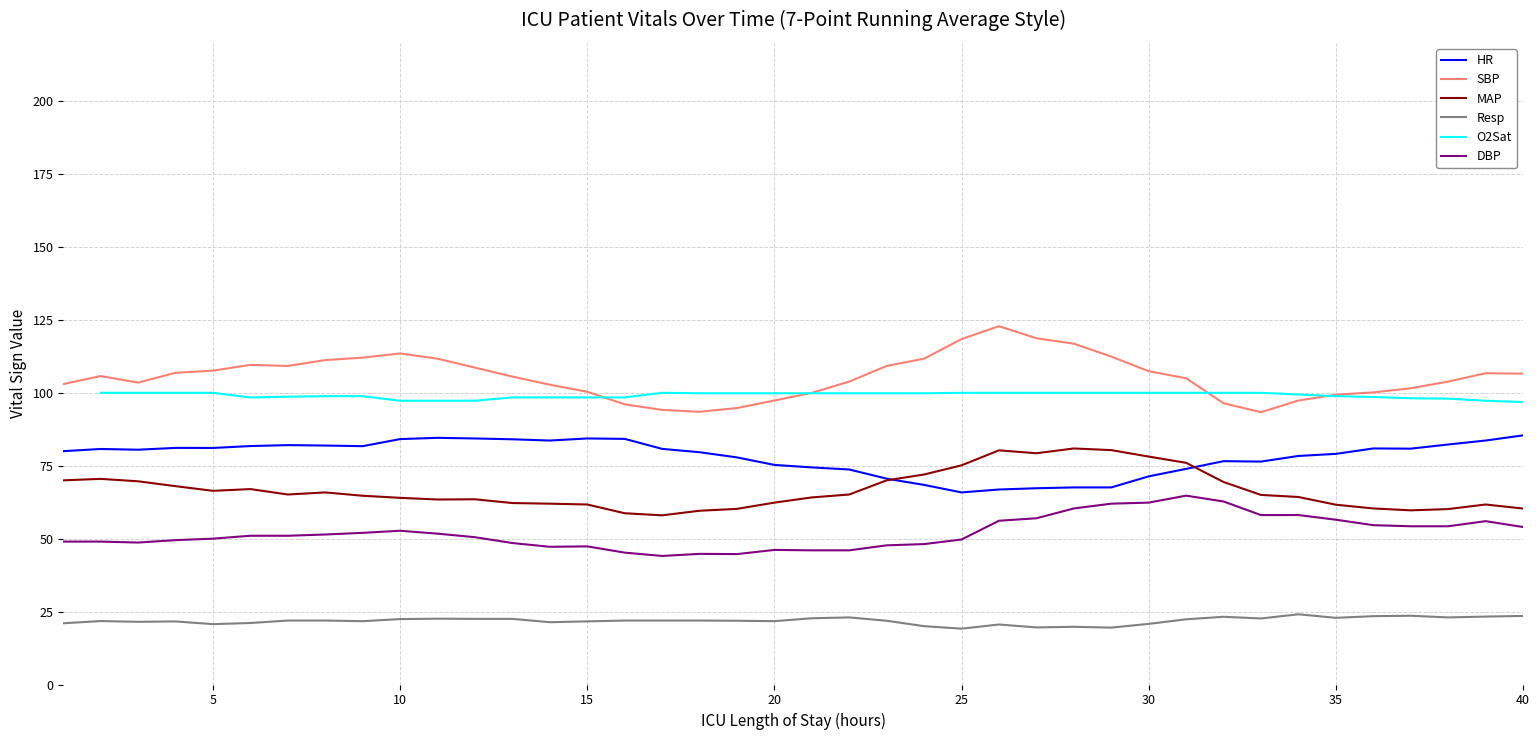

True or false: SBP and HR cross at least once.

False